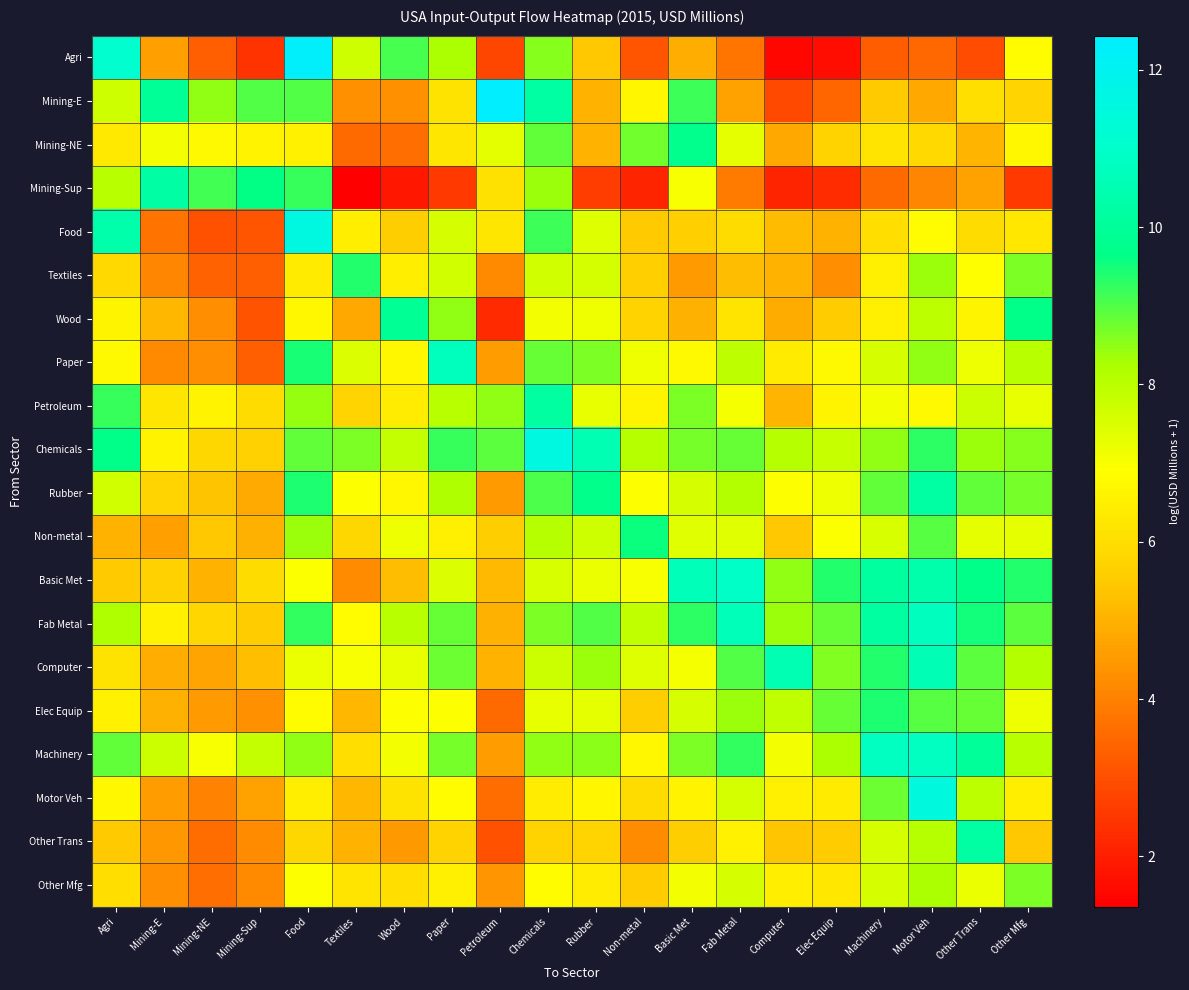

What is the difference between the highest and lowest values at Computer?

9.0